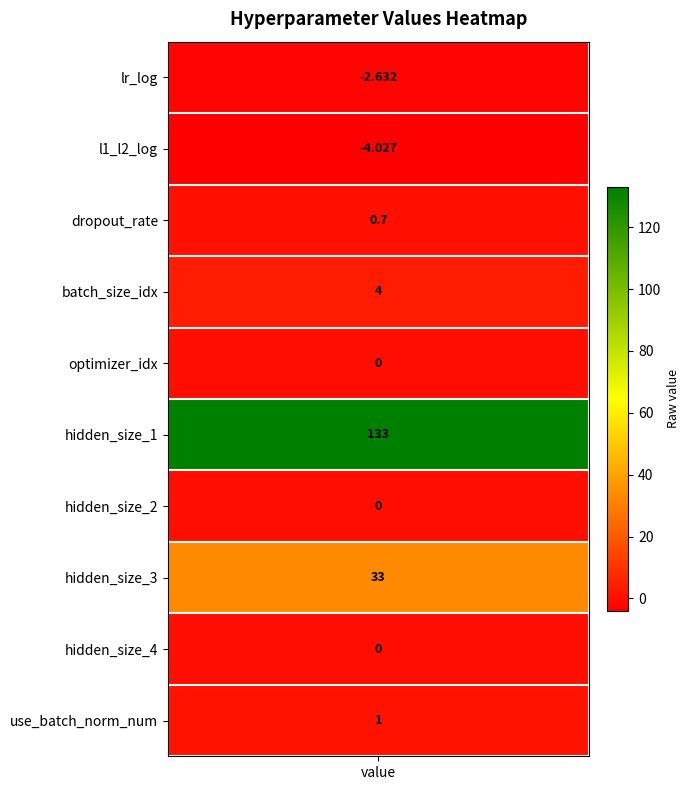

How many negative values are there?

2